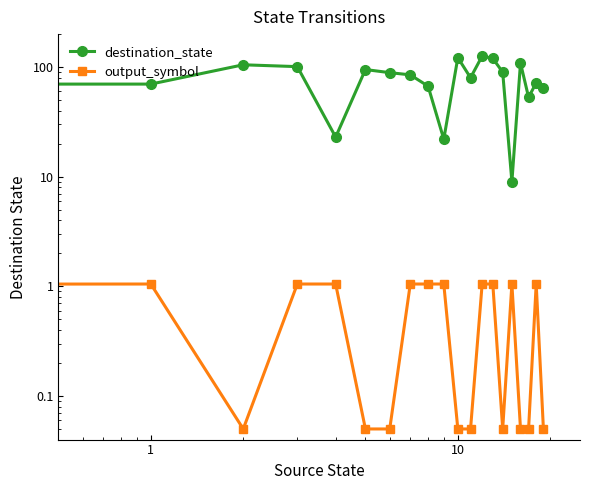

How many interior local valleys does the destination_state series have?

5